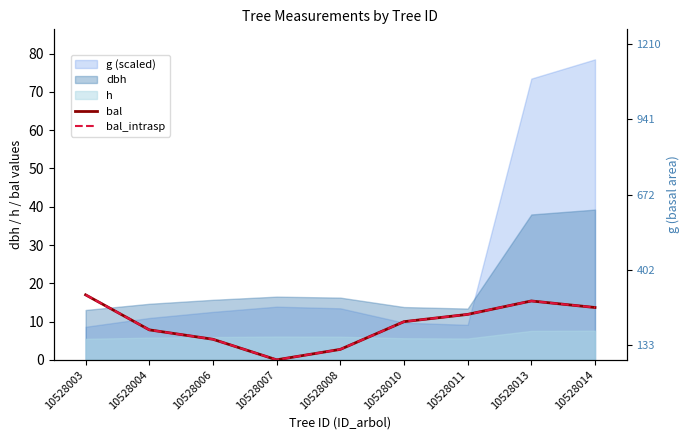

At which label is bal closest to 8?

10528004